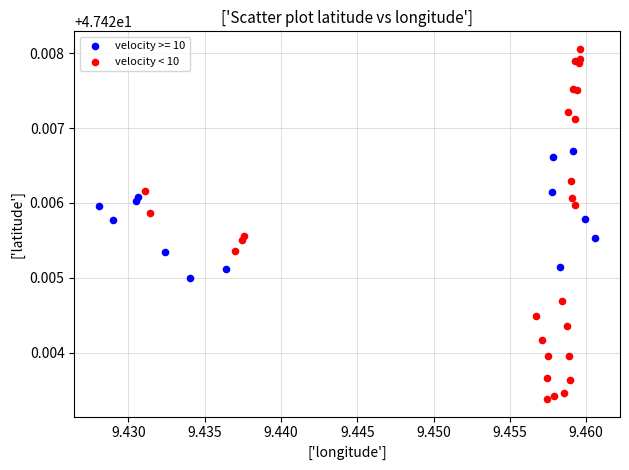

Which series contains the lowest Y value?

velocity < 10